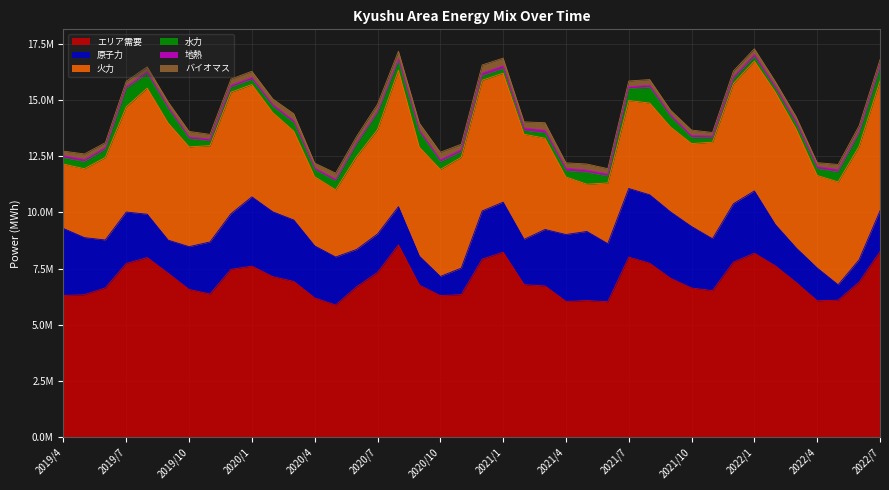

What is the total value across all series at 2022/7?

16801947